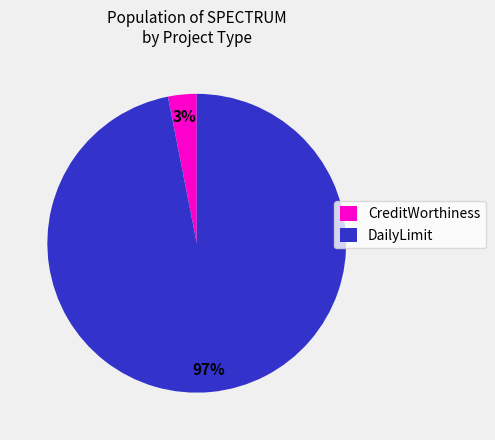

Is there a majority slice in this chart?

Yes